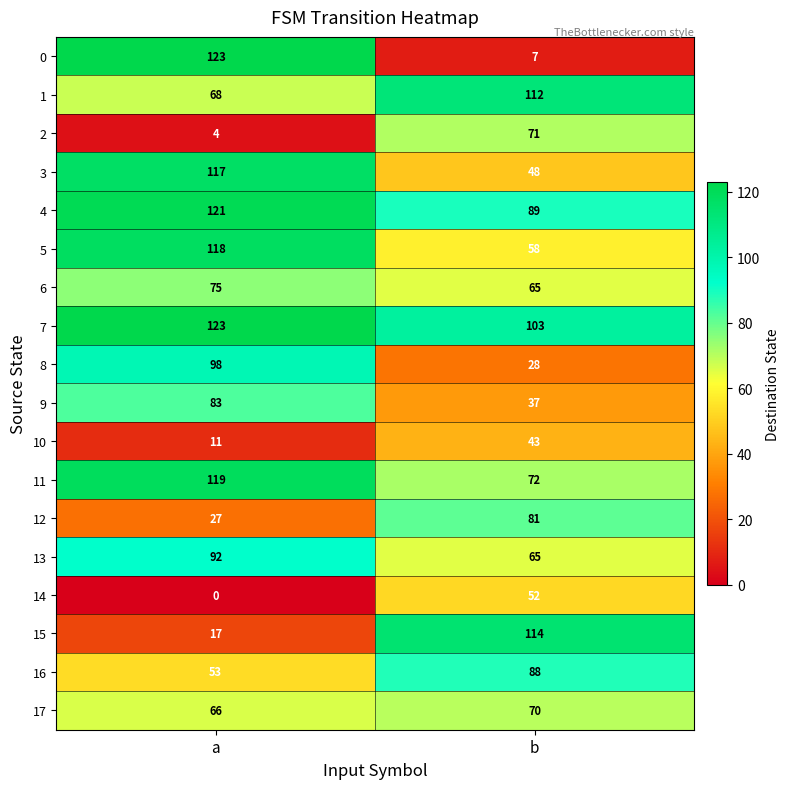

What is the sum of the 10 values at b and a?

54